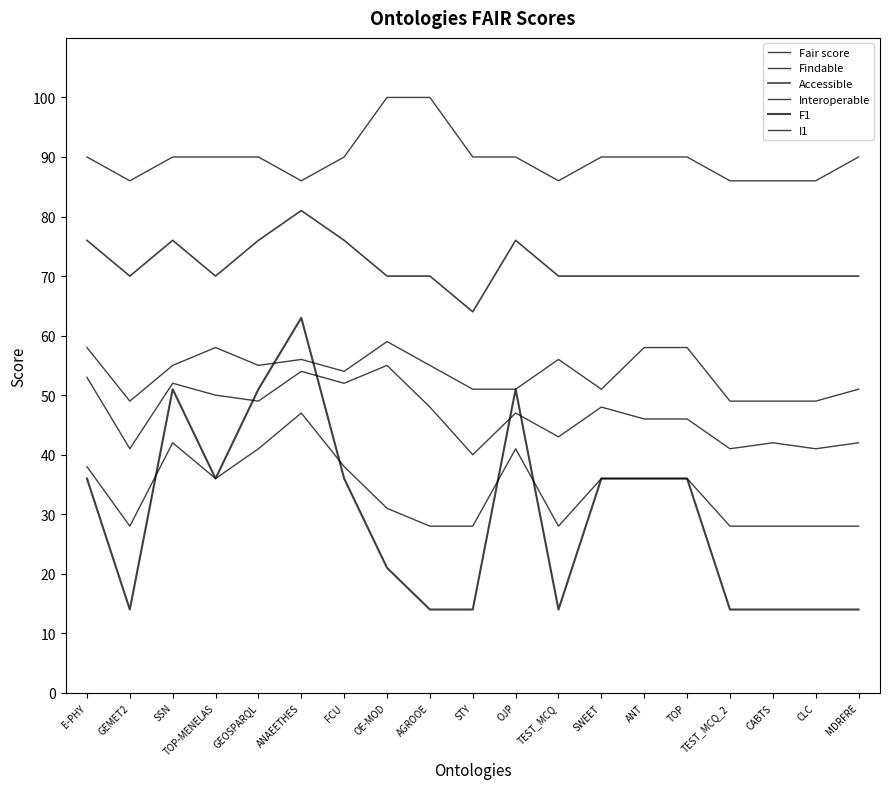

At which category does F1 reach its first local valley?

GEMET2